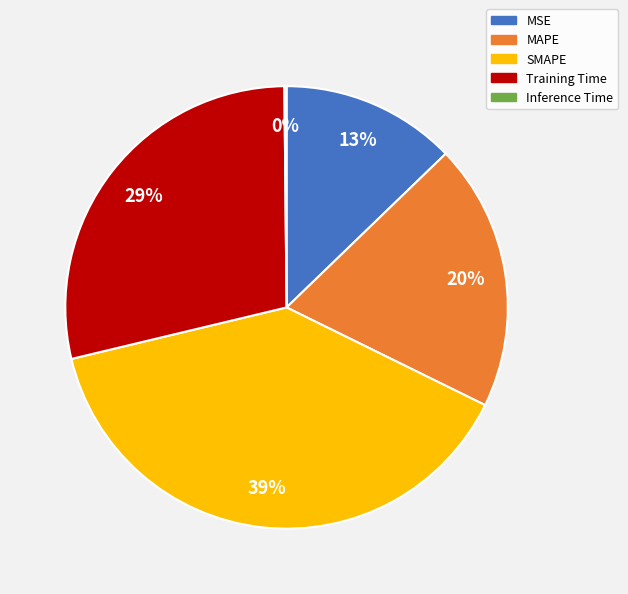

Which slice is the largest?

SMAPE